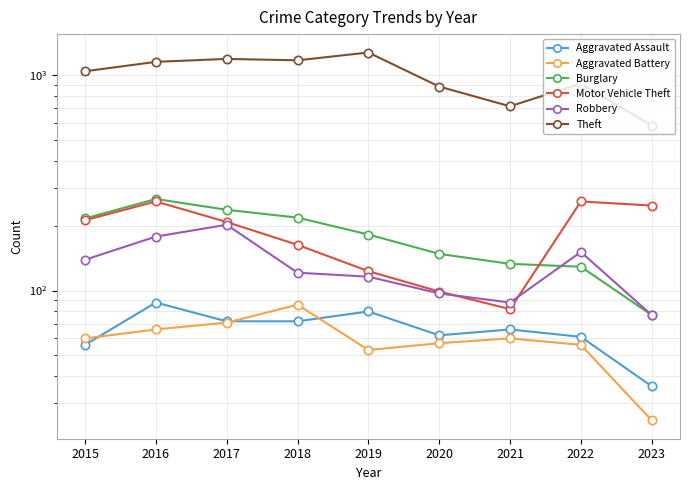

Which series has the largest total across all categories?

Theft